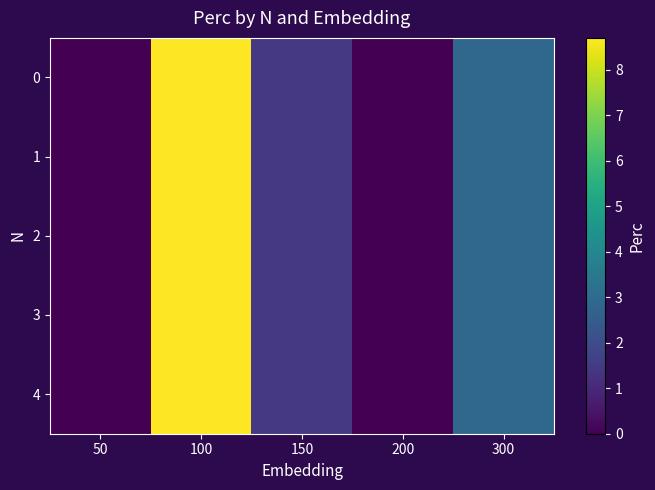

How many distinct data groups are displayed?

5